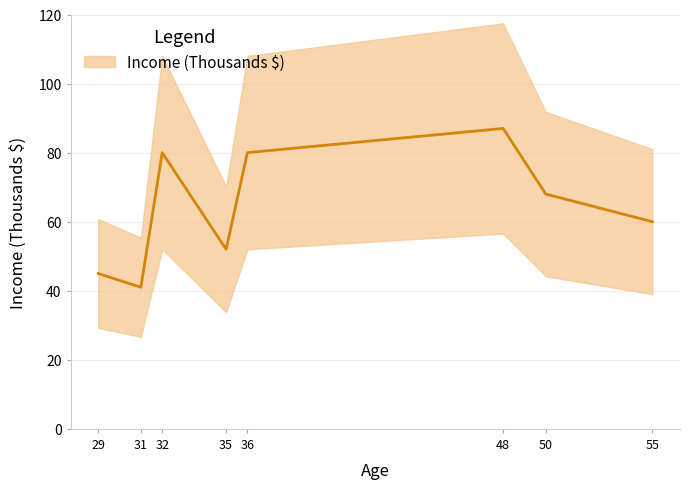

Where is the data nearest to the value 64?

50